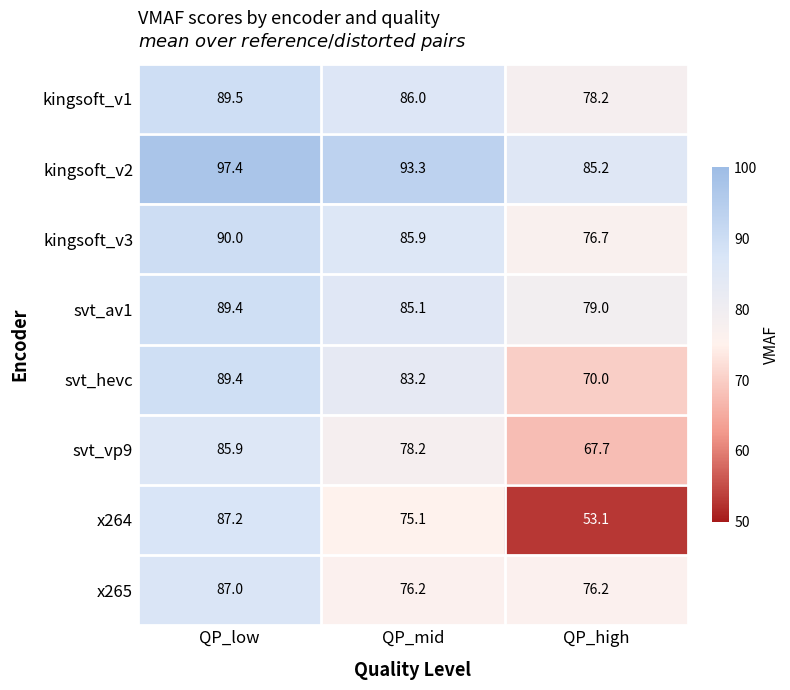

How many categories are shown in the chart?

3